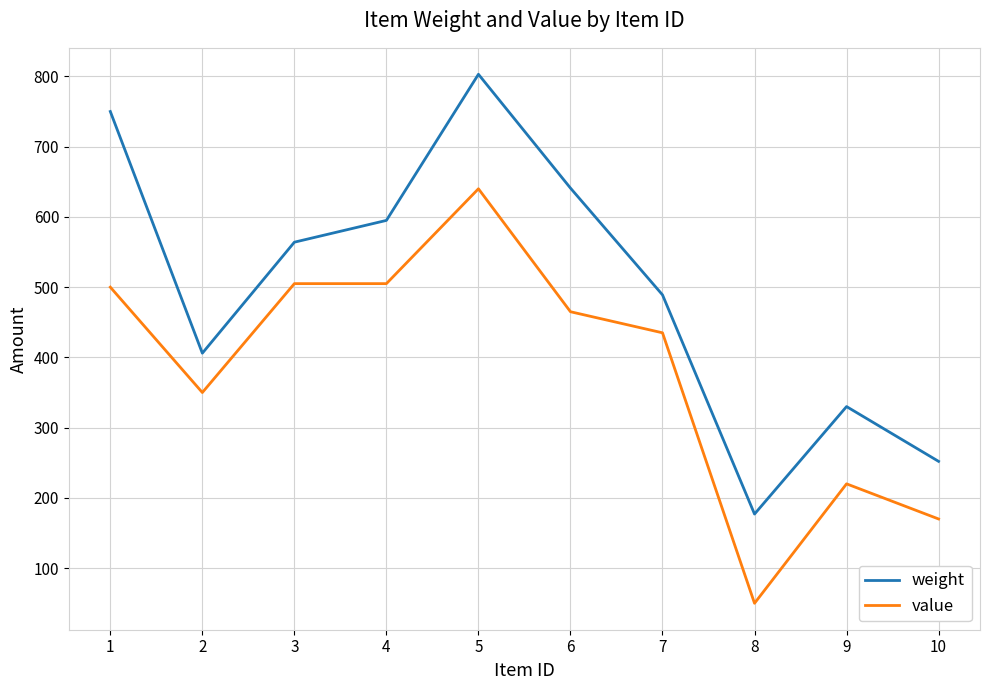

Rank the series at 5 from lowest to highest value.

value, weight